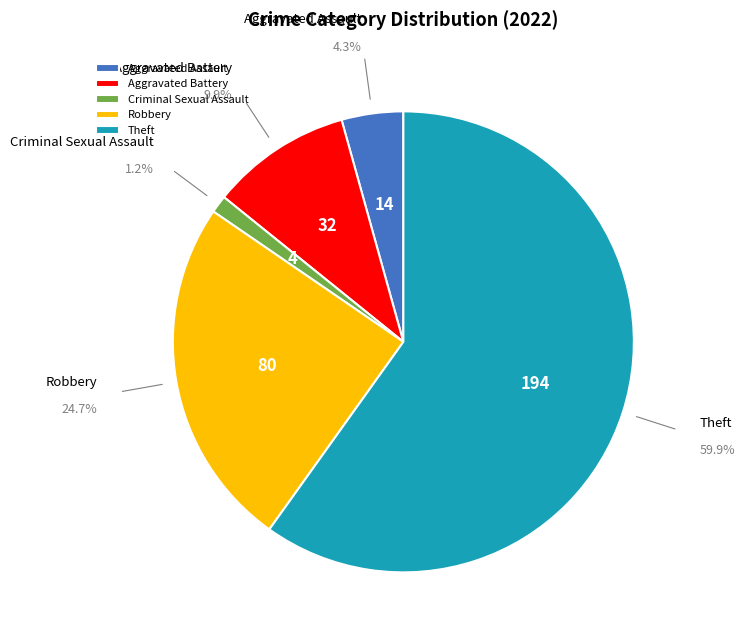

How many segments does this pie chart have?

5